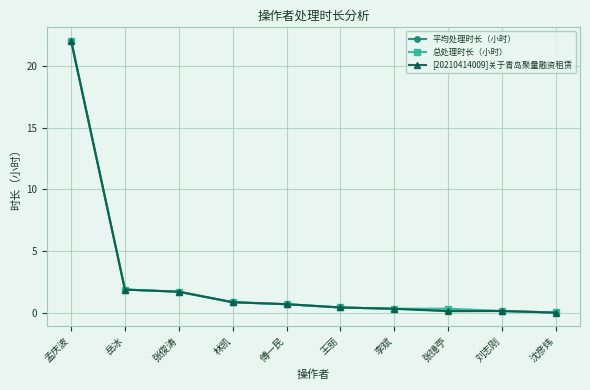

The 总处理时长（小时） series shows 31.7 at 孟庆波. True or false?

False